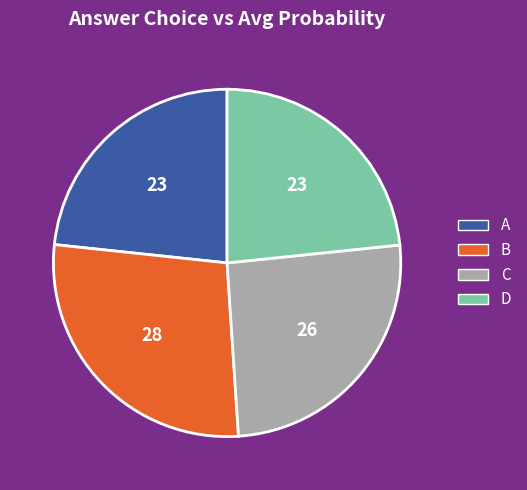

Does any single category account for the majority?

No